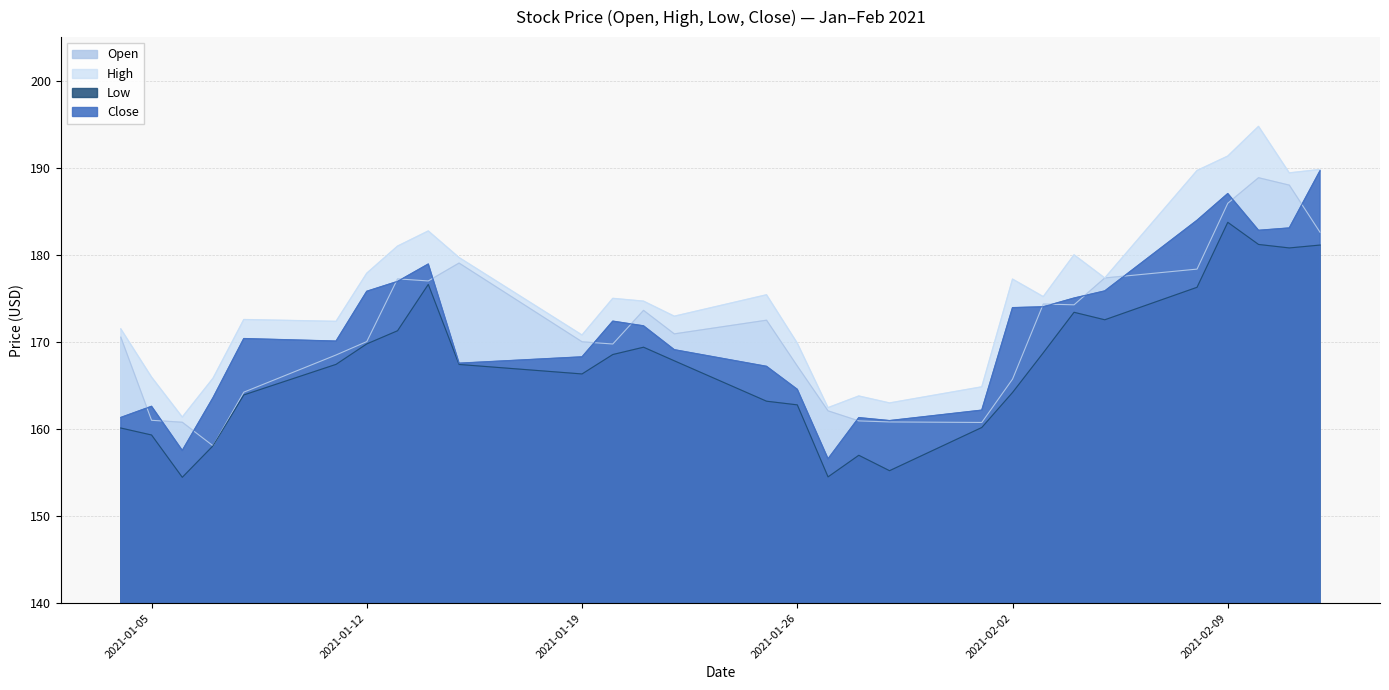

Does the chart have visible grid lines?

Yes